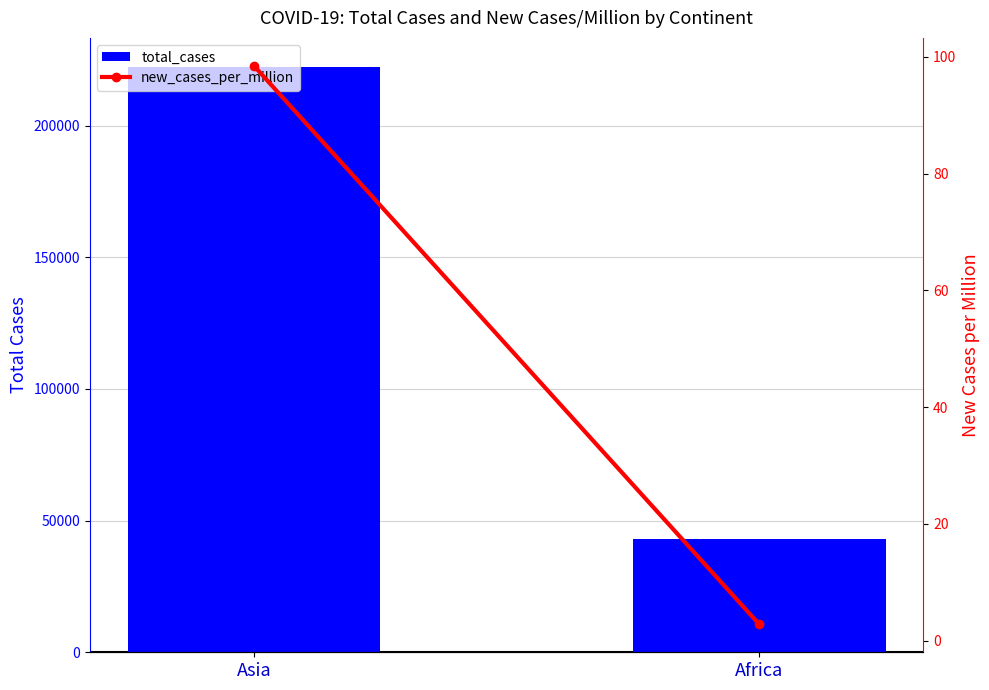

At which label does new_cases_per_million reach its minimum?

Africa